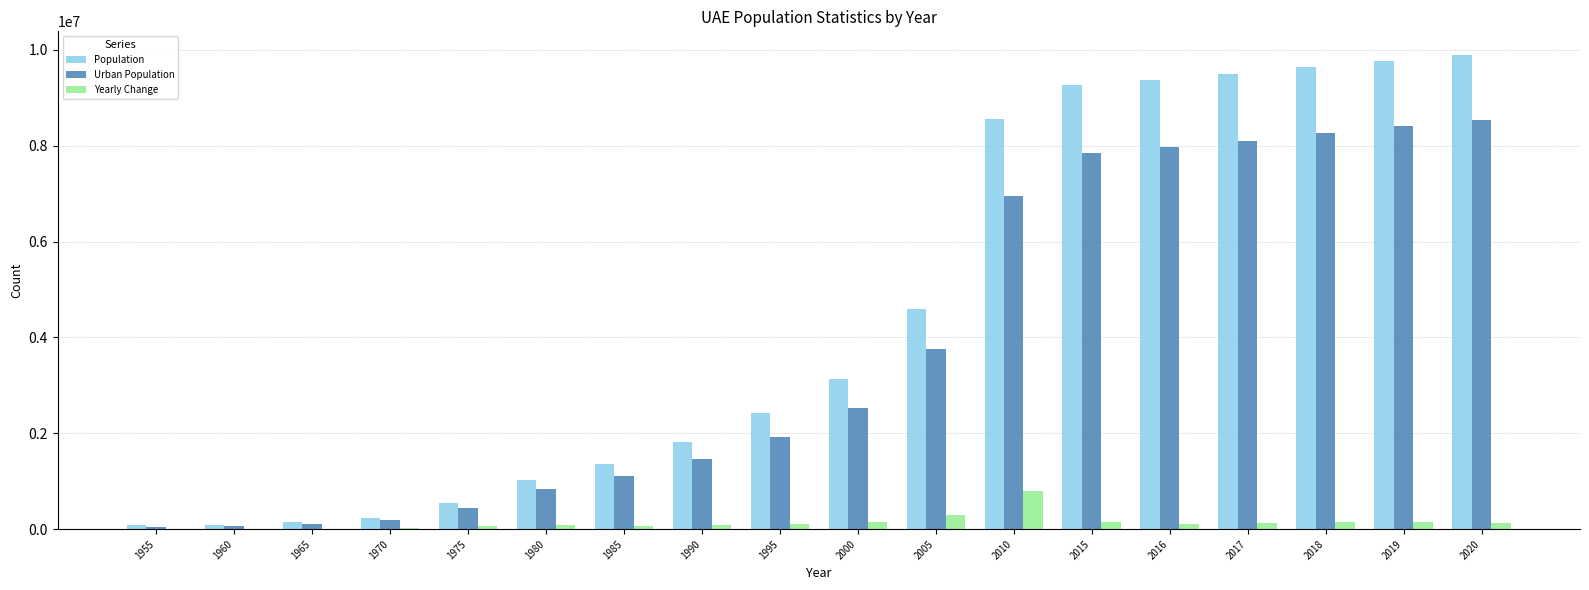

What is the sum of all Population values?

81409111